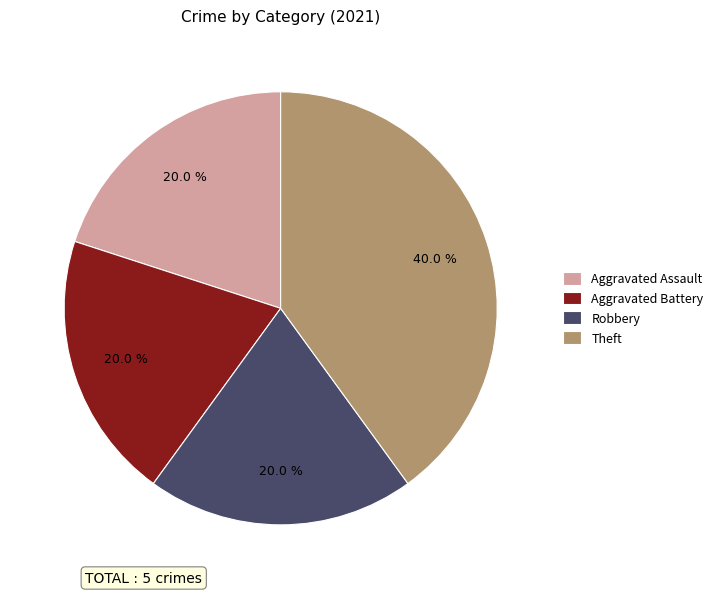

To the nearest percent, what is the difference between the largest and smallest slice percentages?

20%